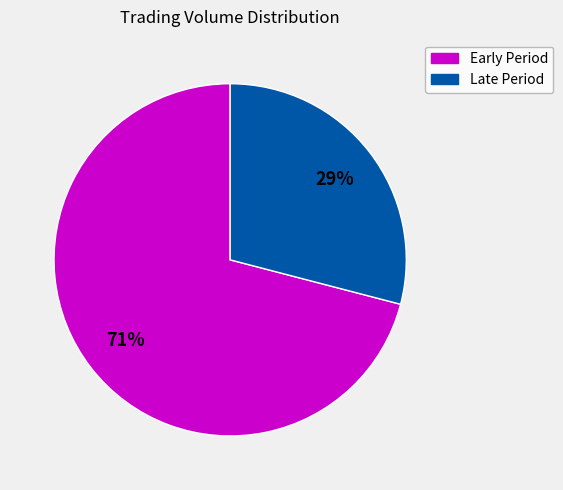

How many segments does this pie chart have?

2